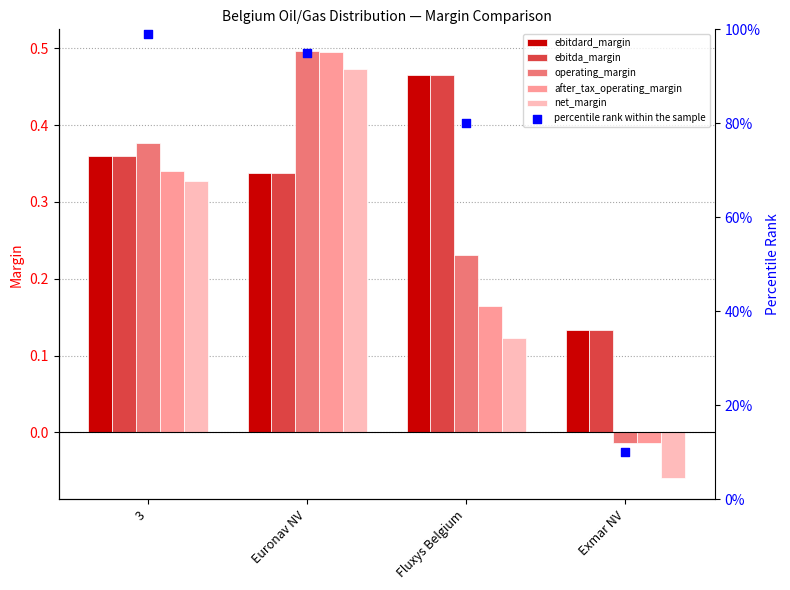

Which series contains the lowest Y value?

net_margin